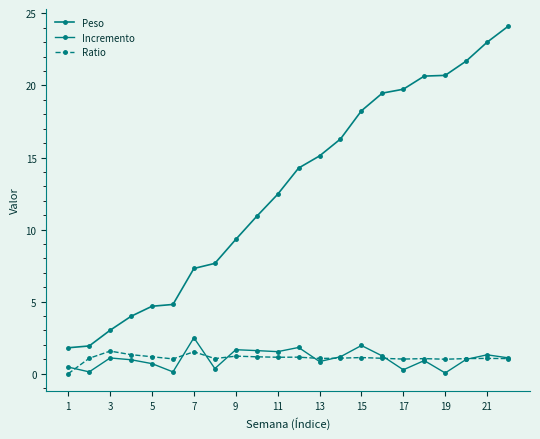

Does the chart display data point markers on the line(s)?

Yes